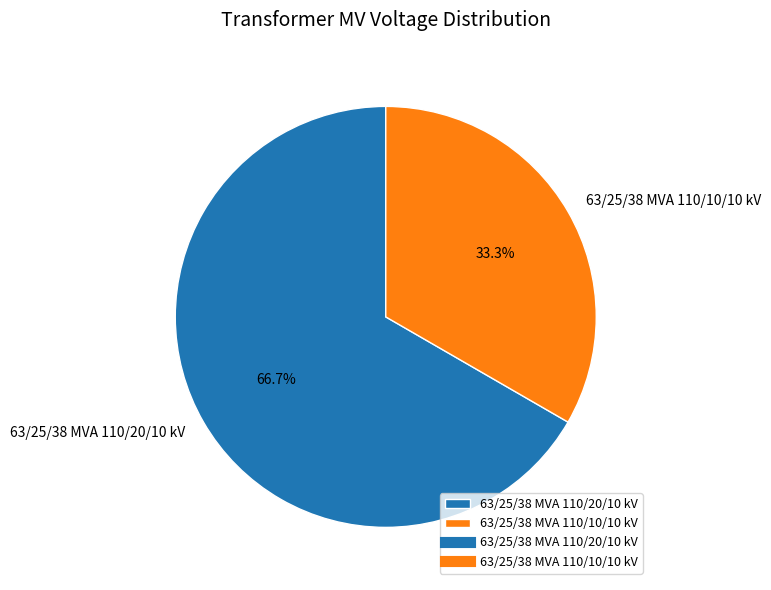

Combined, what portion of the pie is 63/25/38 MVA 110/10/10 kV and 63/25/38 MVA 110/20/10 kV?

100.0%